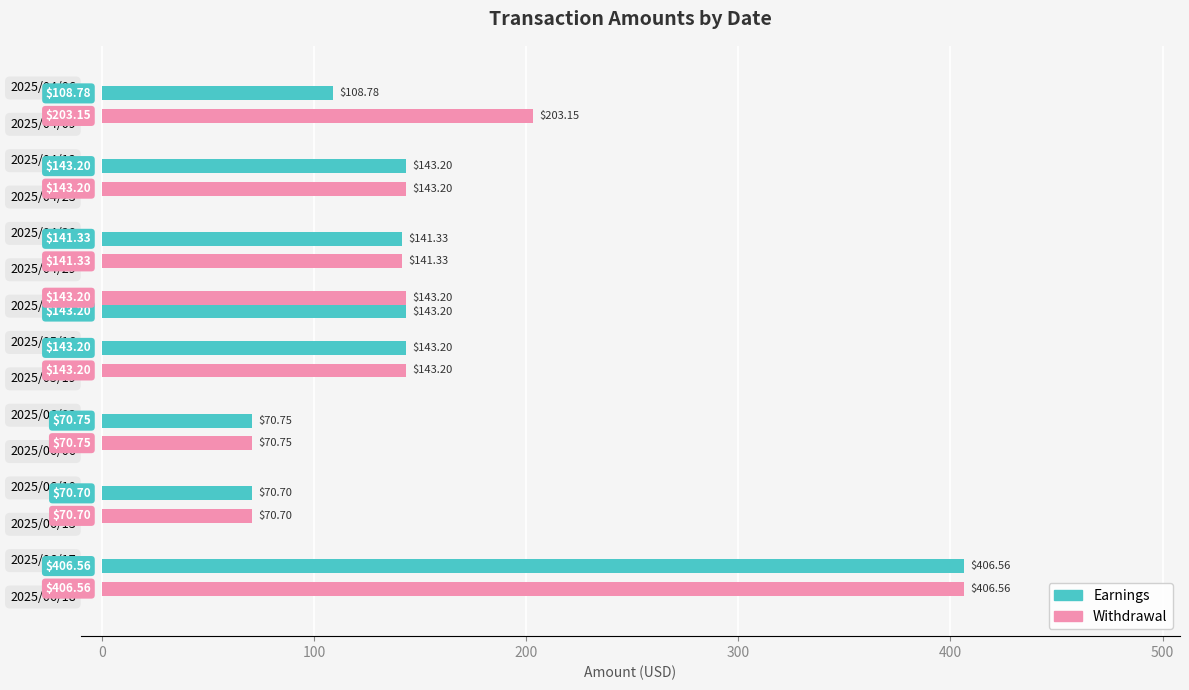

Which series has the largest total across all categories?

Withdrawal